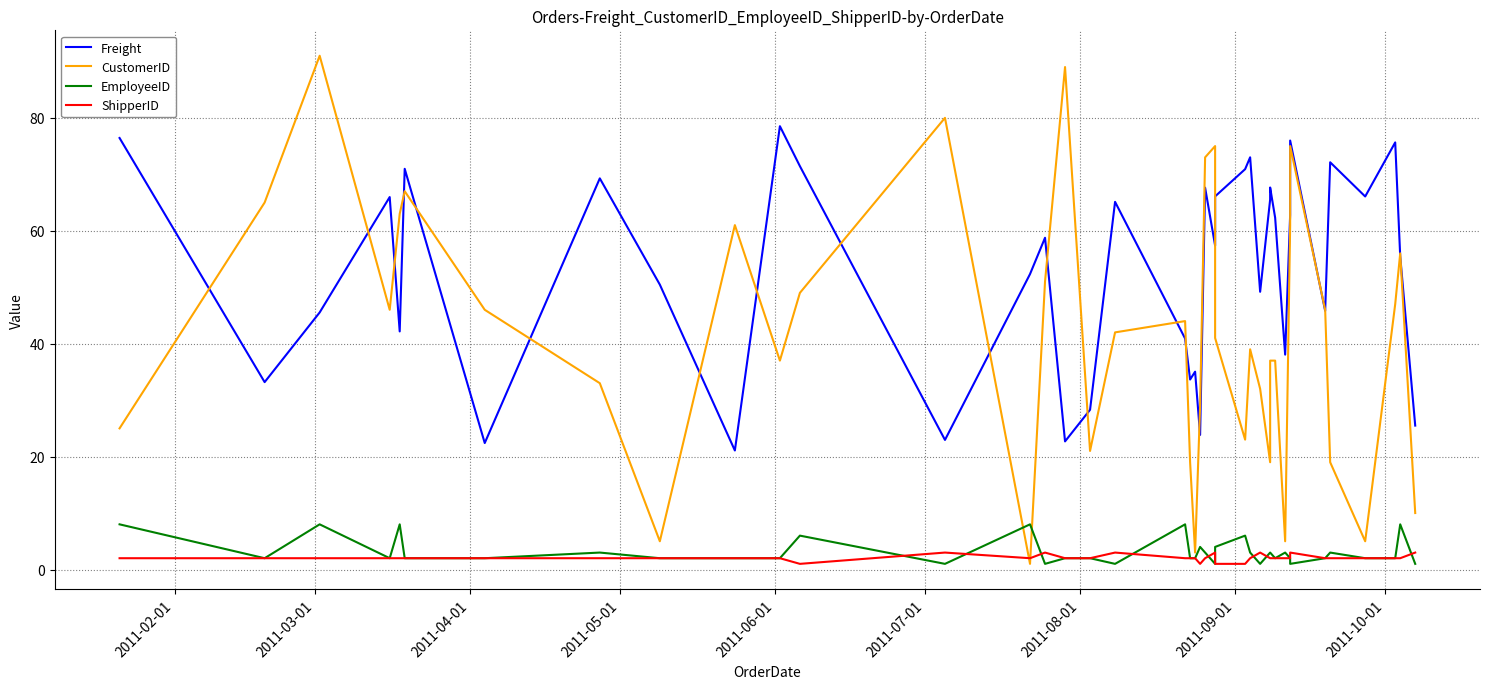

Does the chart have visible grid lines?

Yes